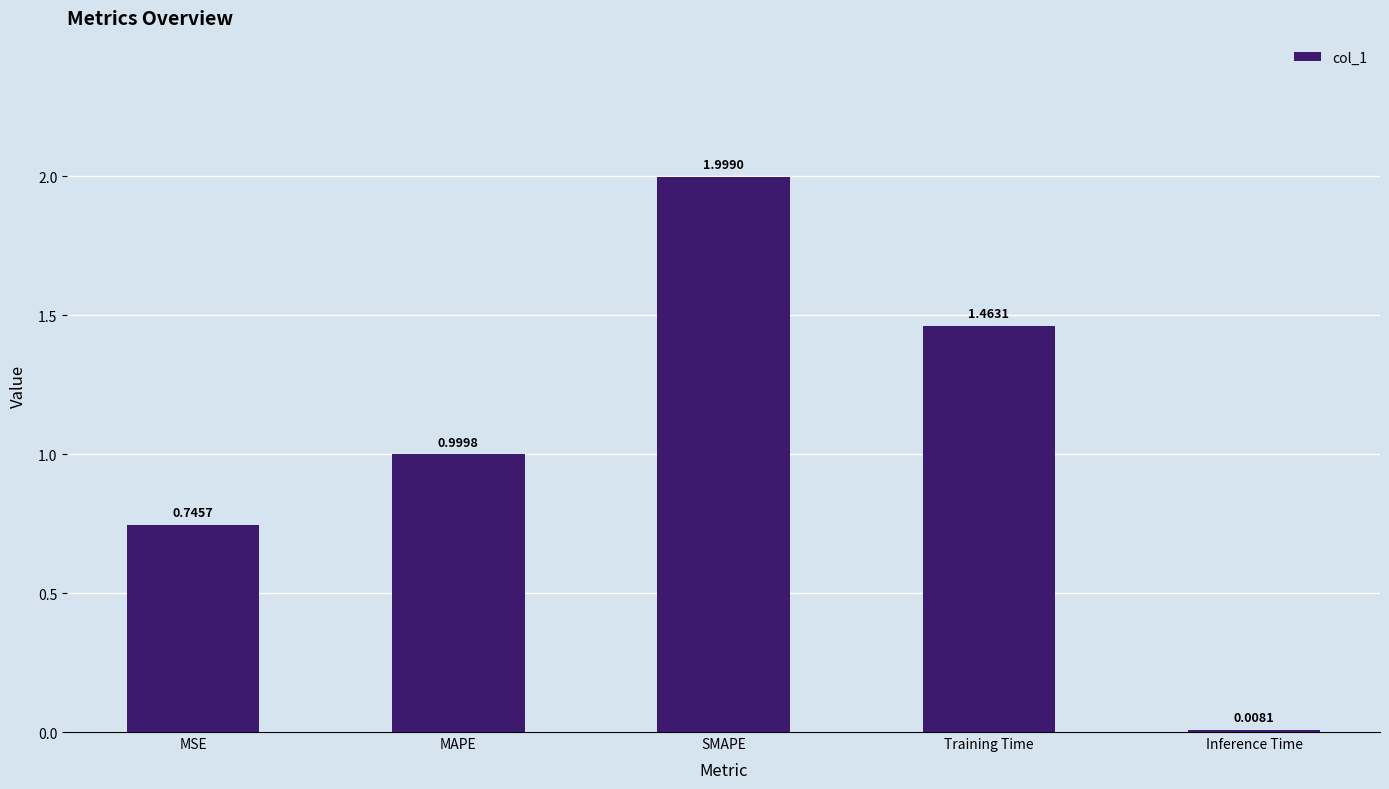

What is the label of the 2nd bar from the left?

MAPE